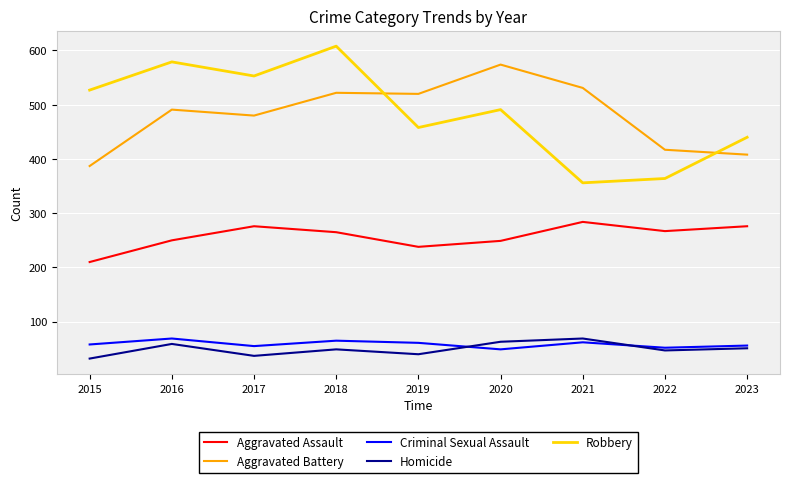

At which label does Robbery first exceed 491?

2015